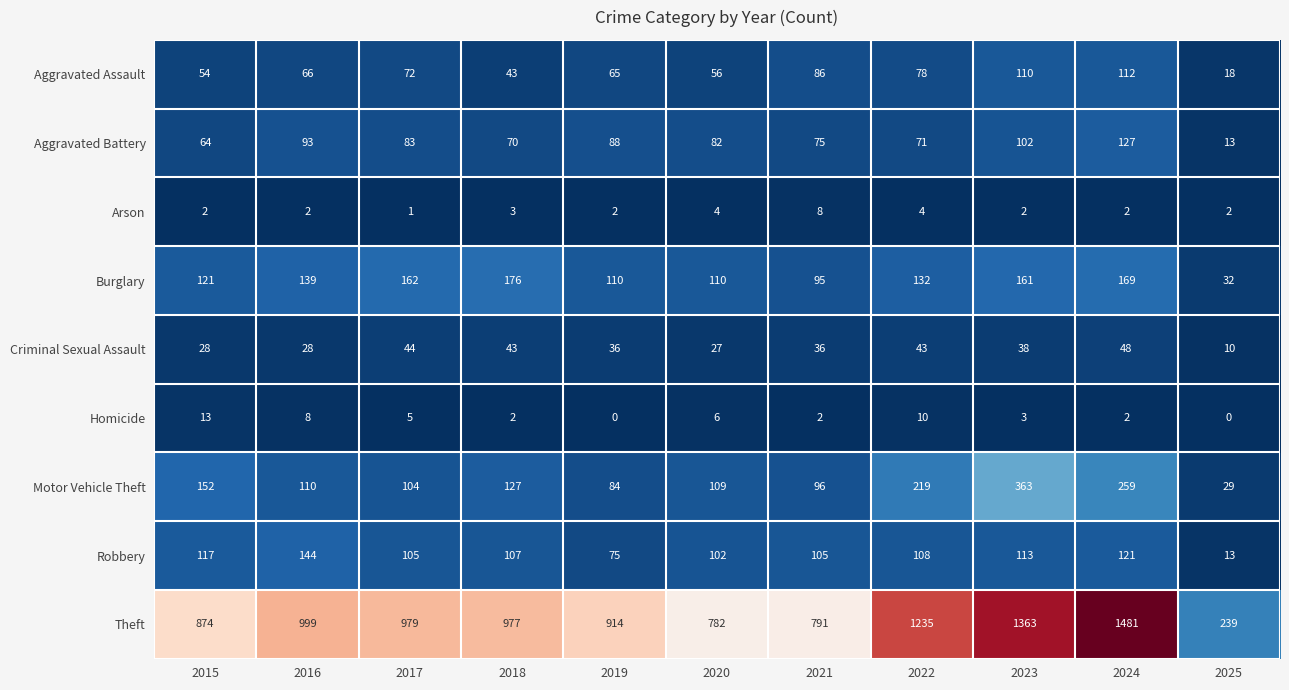

What is the greatest value displayed?

1481